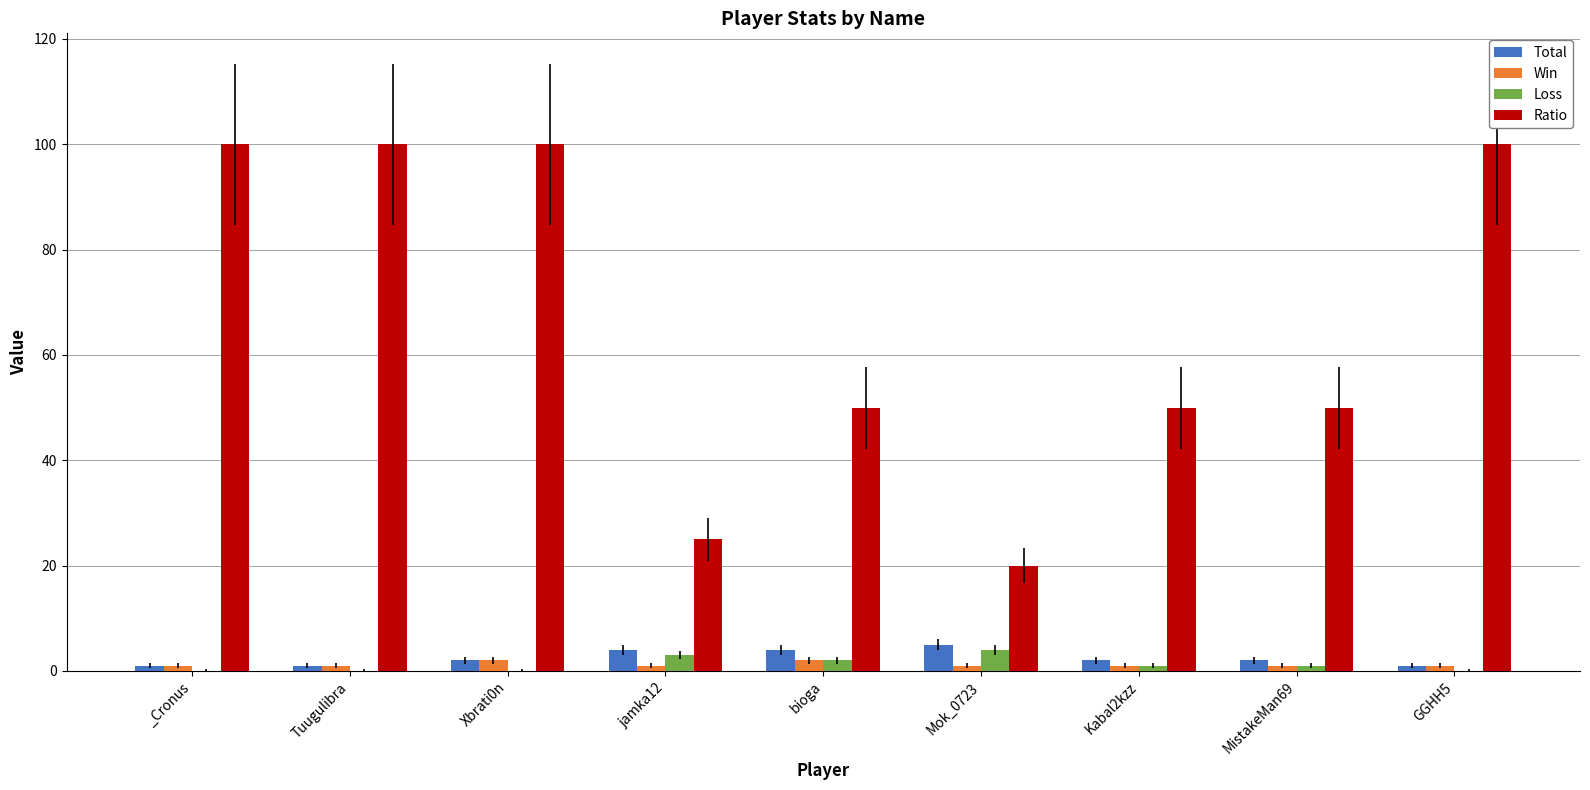

What are all the series names shown in the legend?

Total, Win, Loss, Ratio